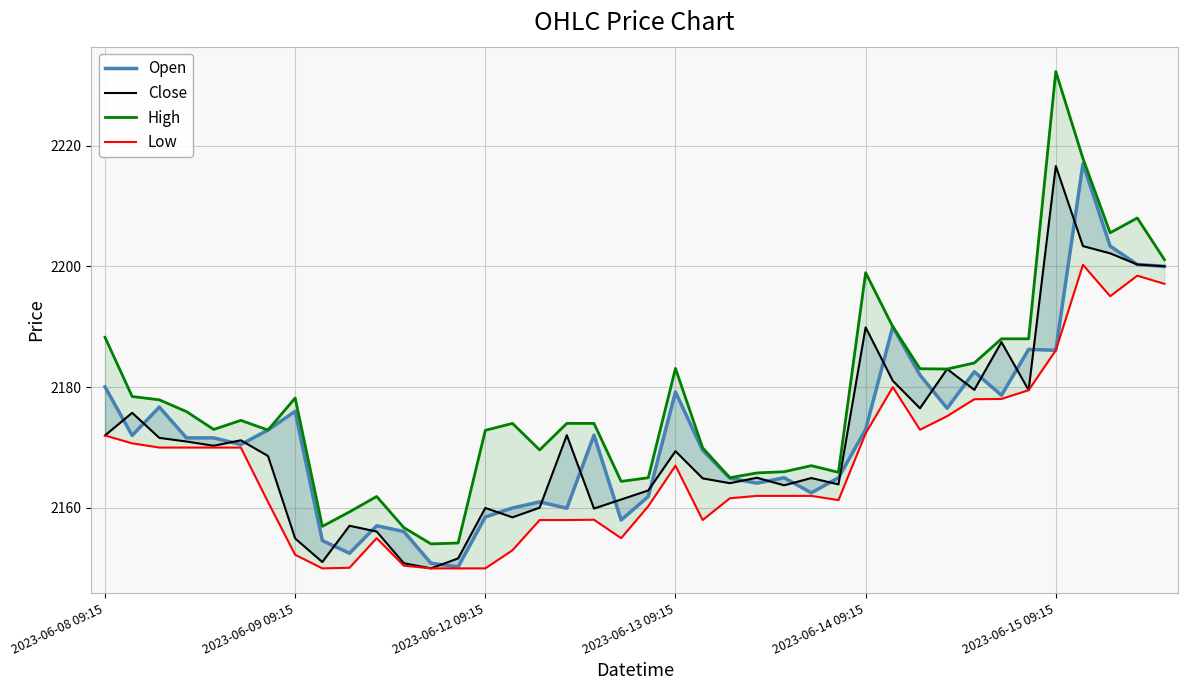

At which category is the sum across all series the highest?

36